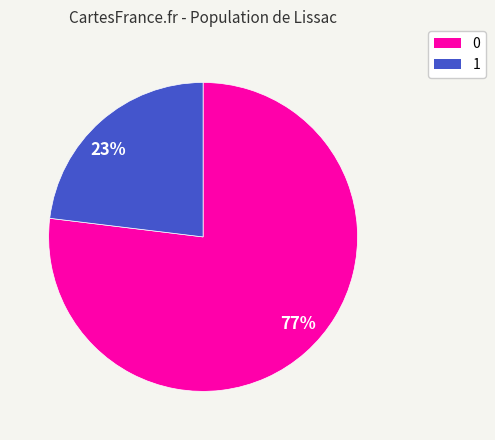

Is the sum of 0 and 1 greater than half?

Yes